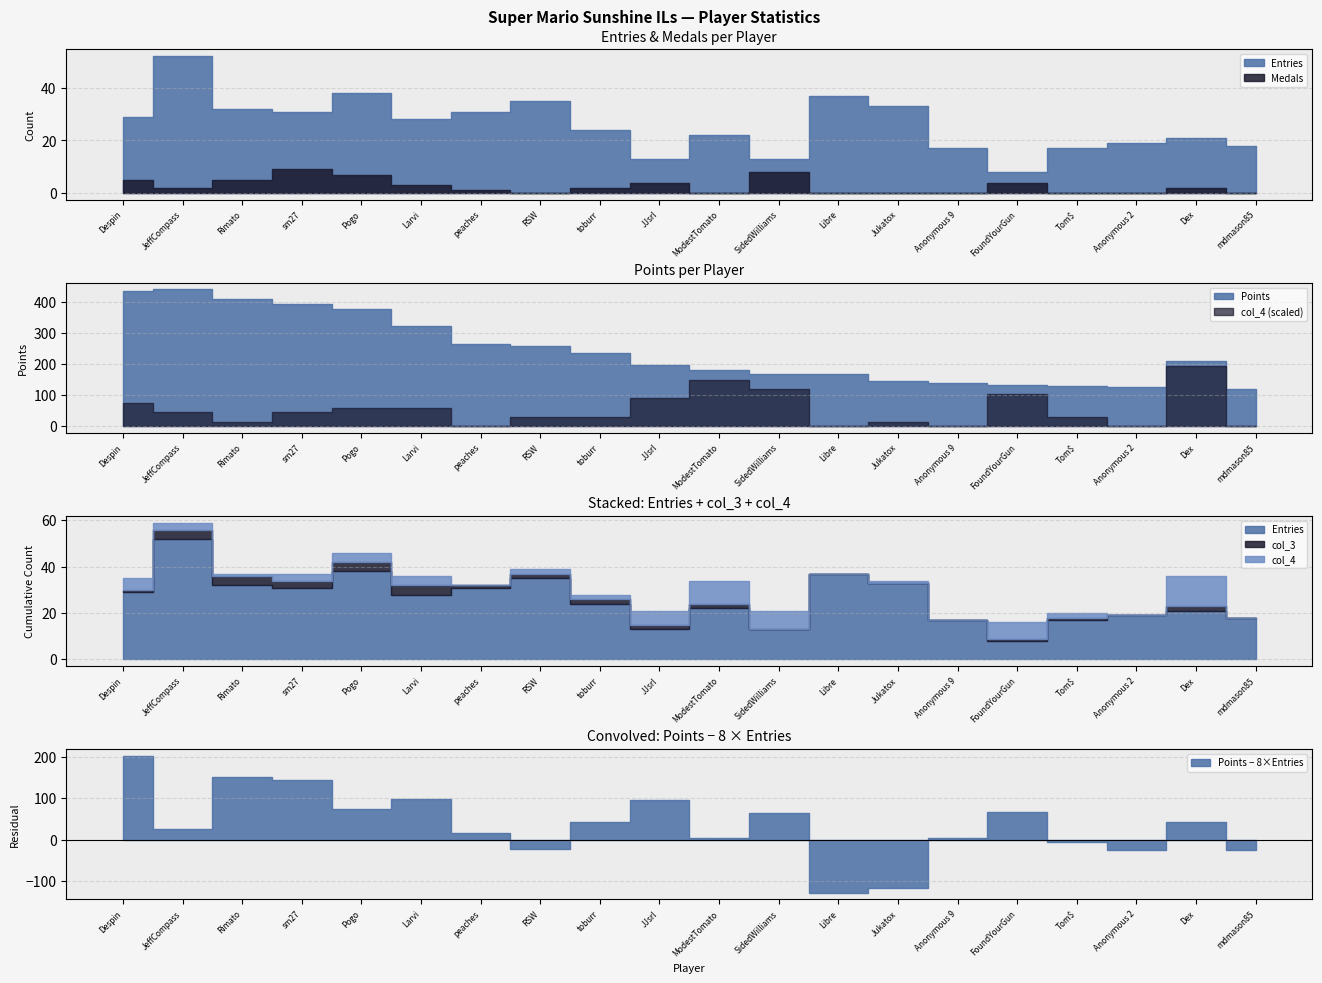

List the labels in order of col_3 value, smallest first.

SidedWilliams, Libre, Jukatox, Anonymous 9, Anonymous 2, mdmason85, Despin, peaches, FoundYourGun, Tom$, RSW, toburr, JJsrl, ModestTomato, Dex, sm27, JeffCompass, Rimato, Pogo, Larvi